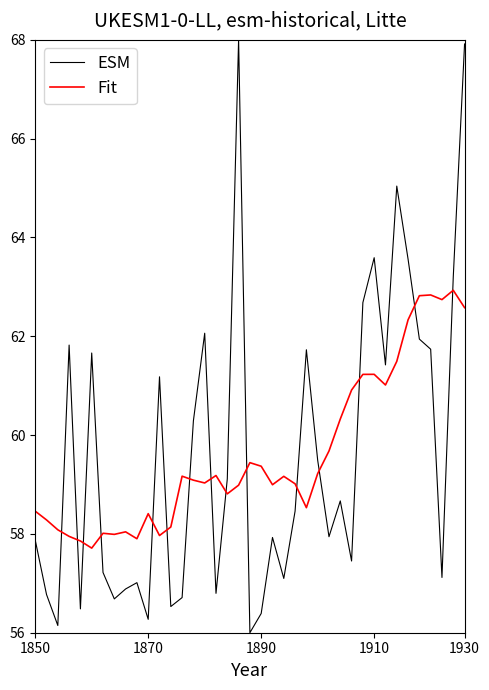

Which series has the widest spread of values?

ESM